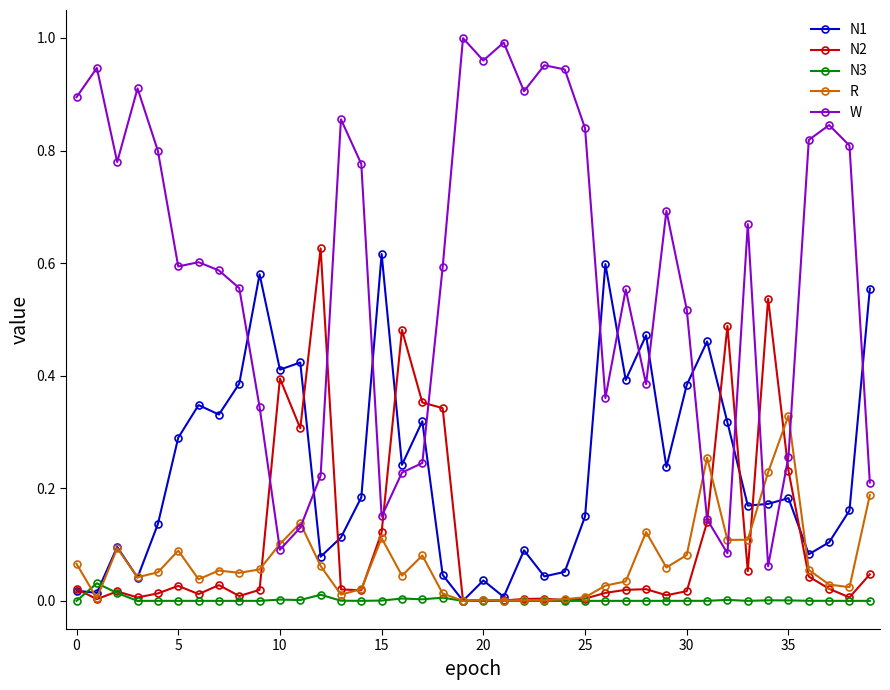

What are all the series names shown in the legend?

N1, N2, N3, R, W